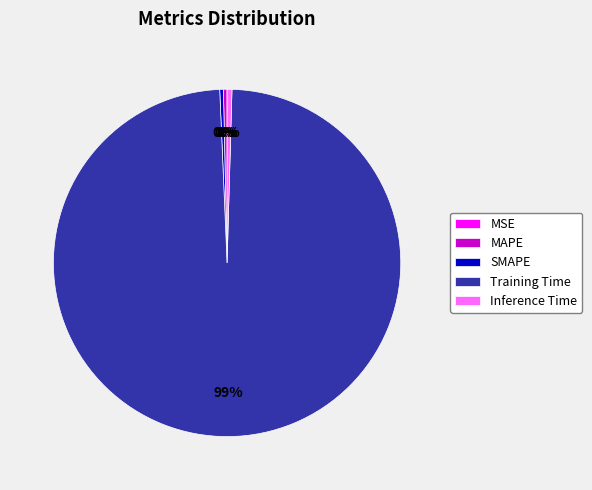

Which category has the biggest portion of the pie?

Training Time